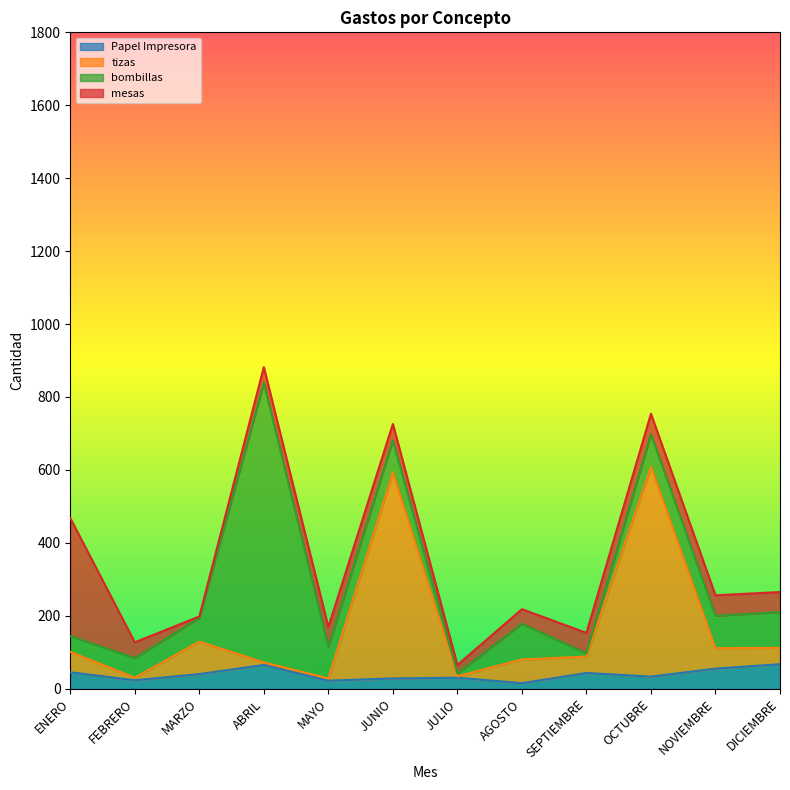

How many data points in Papel Impresora are above 40?

5